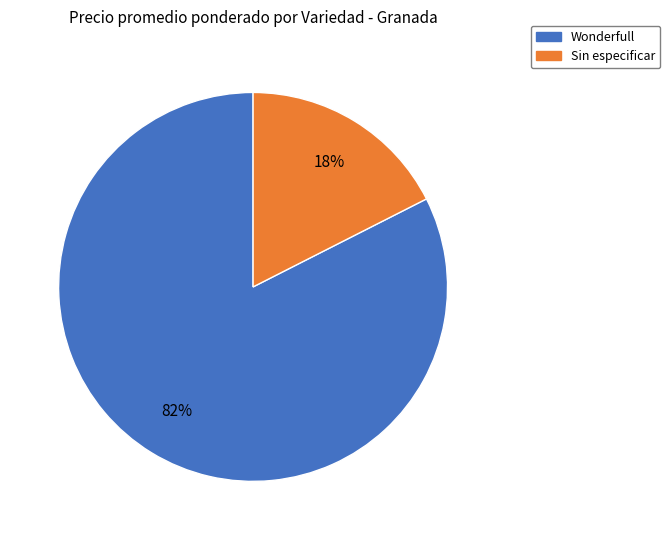

To the nearest percent, what is the average slice percentage?

50%